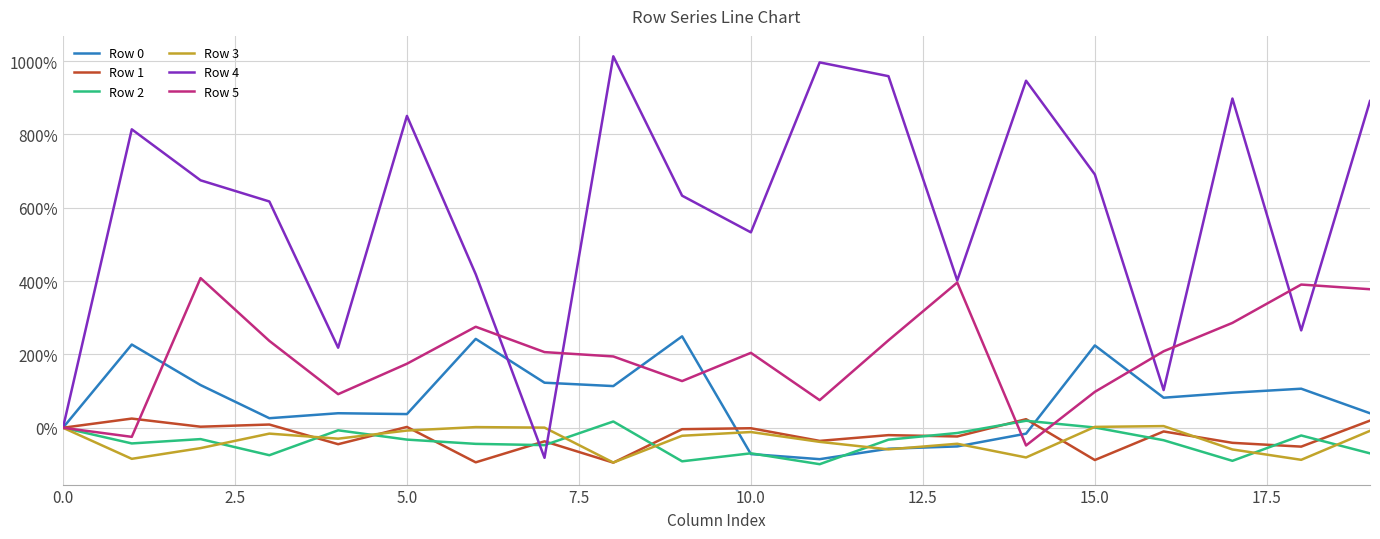

Which series has the widest spread of values?

Row 4